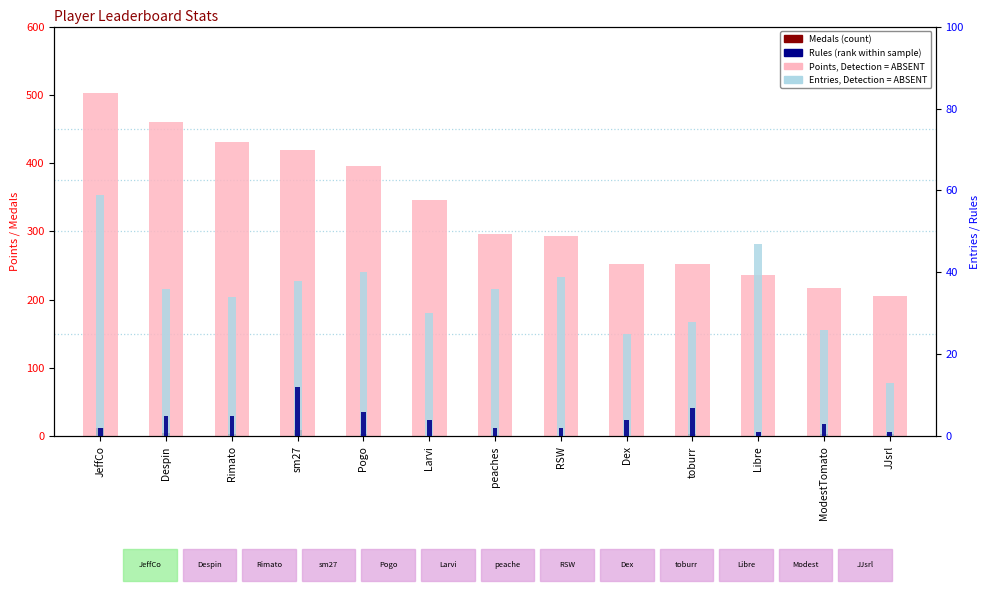

How many values in the Medals series exceed 3?

6